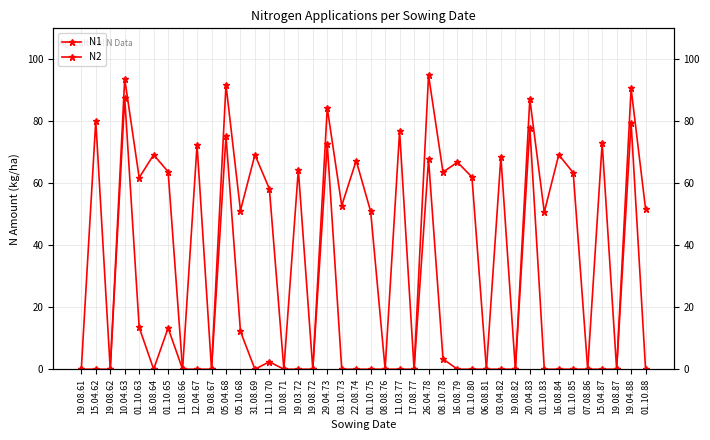

True or false: N2 and N1 cross at least once.

False